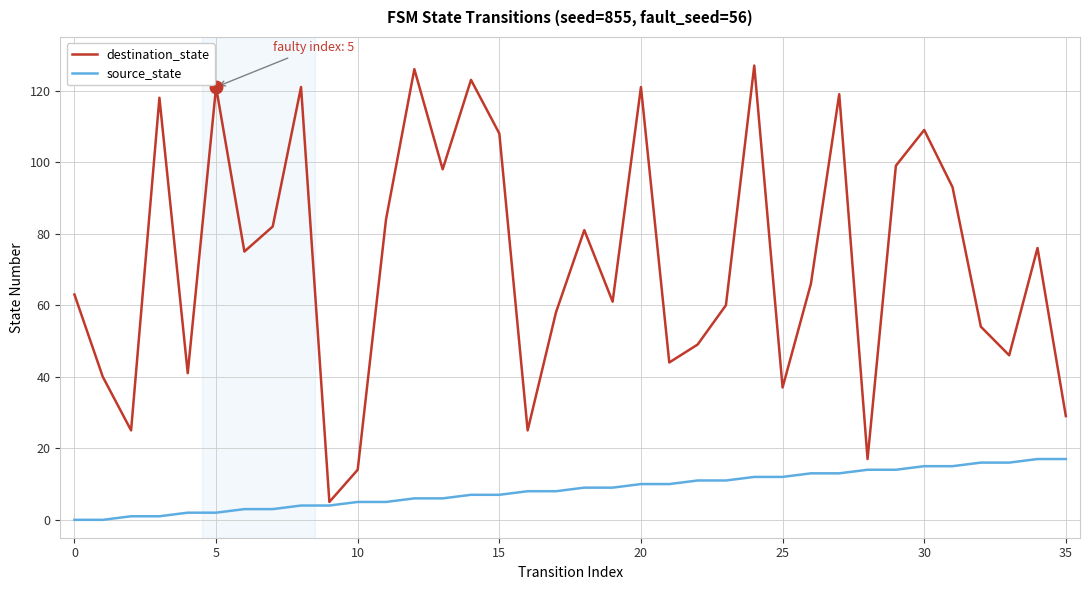

What are all the series names shown in the legend?

destination_state, source_state